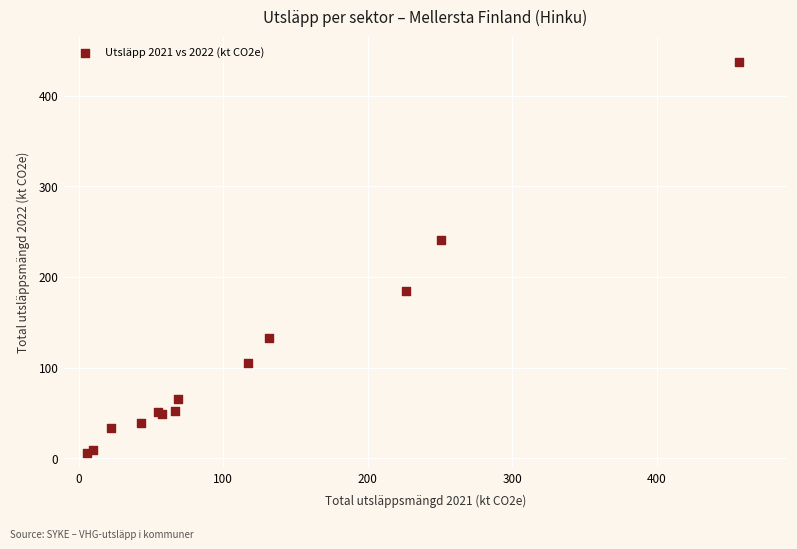

What Y value in the scatter plot is closest to 221?

240.7